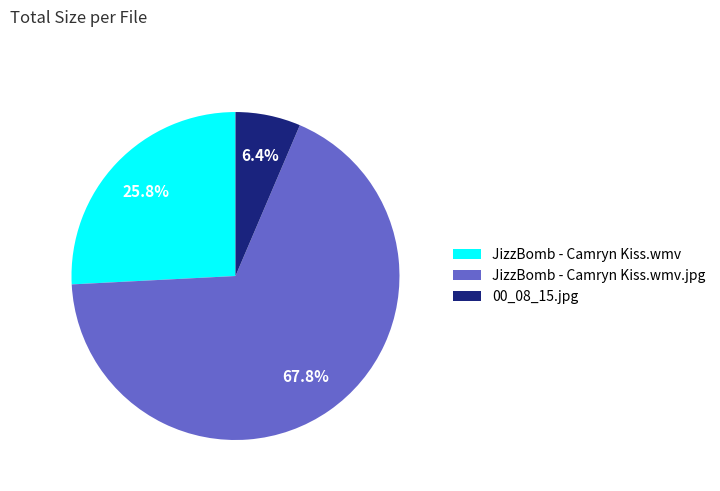

Which category accounts for the majority?

JizzBomb - Camryn Kiss.wmv.jpg